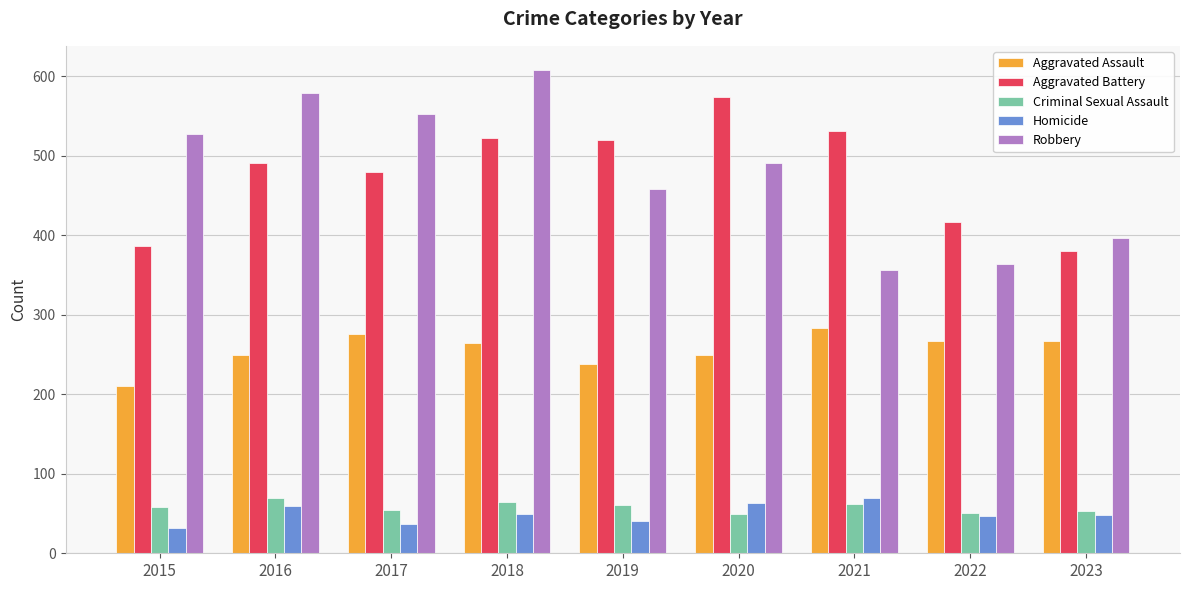

At how many categories does at least one series exceed 420?

7